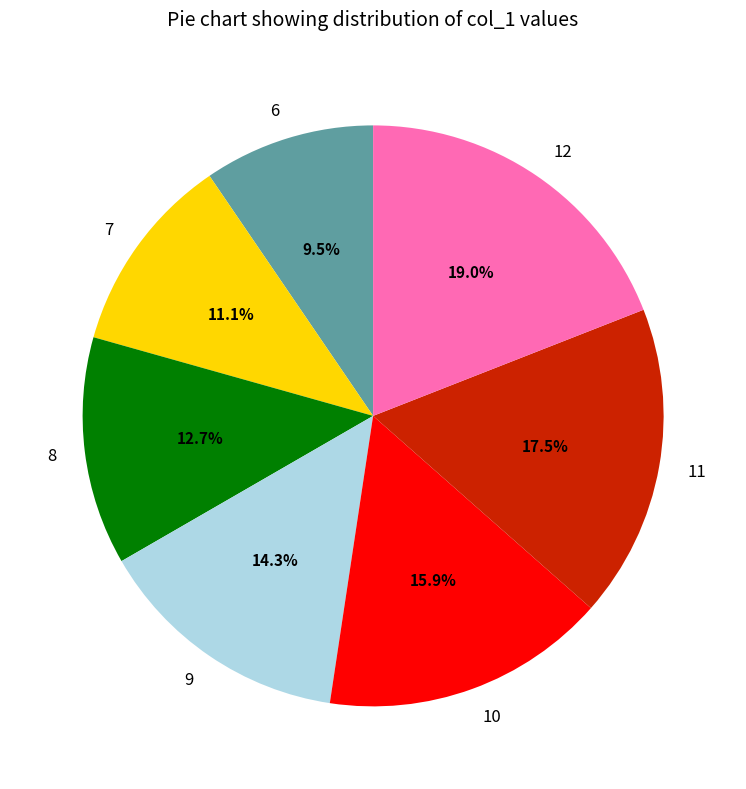

What percentage is NOT represented by 6?

90.5%